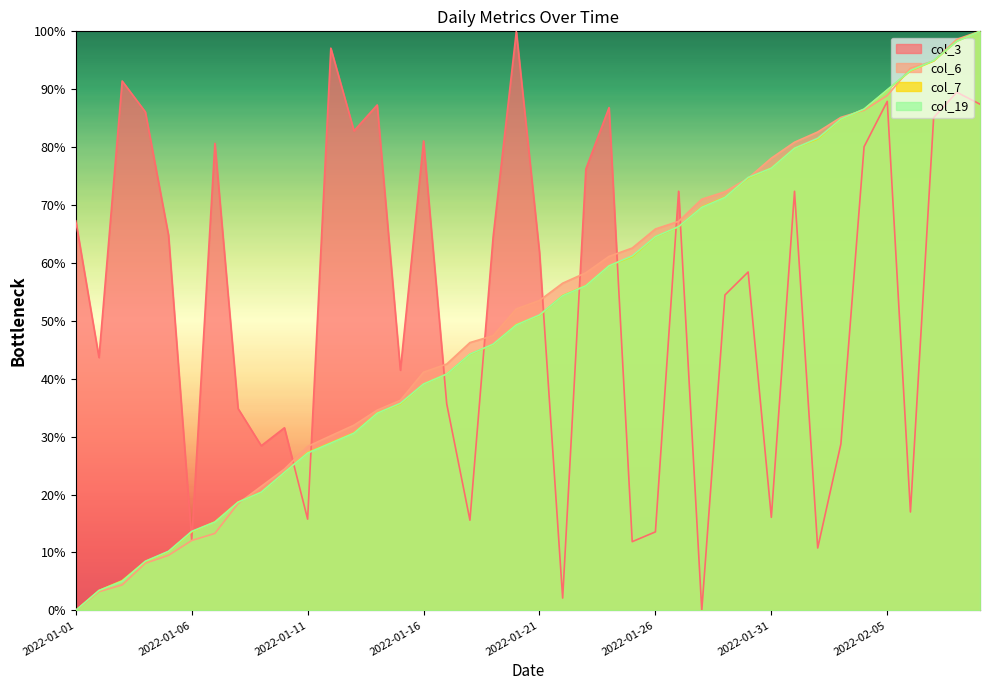

What value does the col_7 series have at 2022-01-09?

20.4